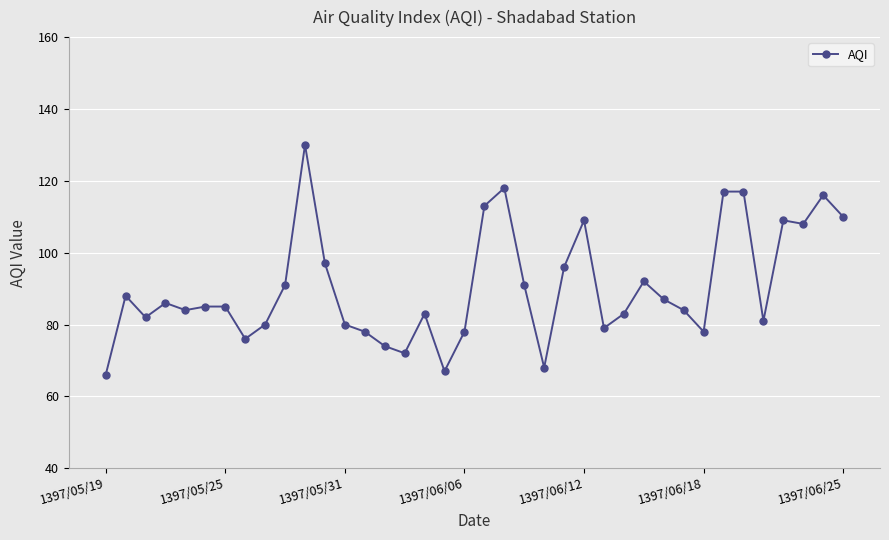

What is the minimum value shown in the chart?

66